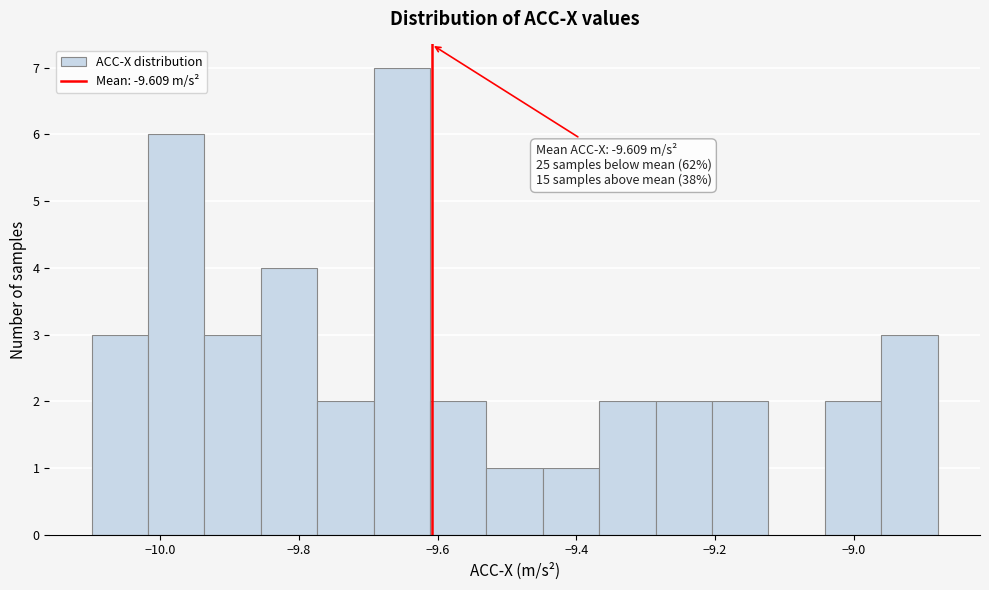

Over which range of the x-axis is the bar tallest?

-9.70 to -9.62